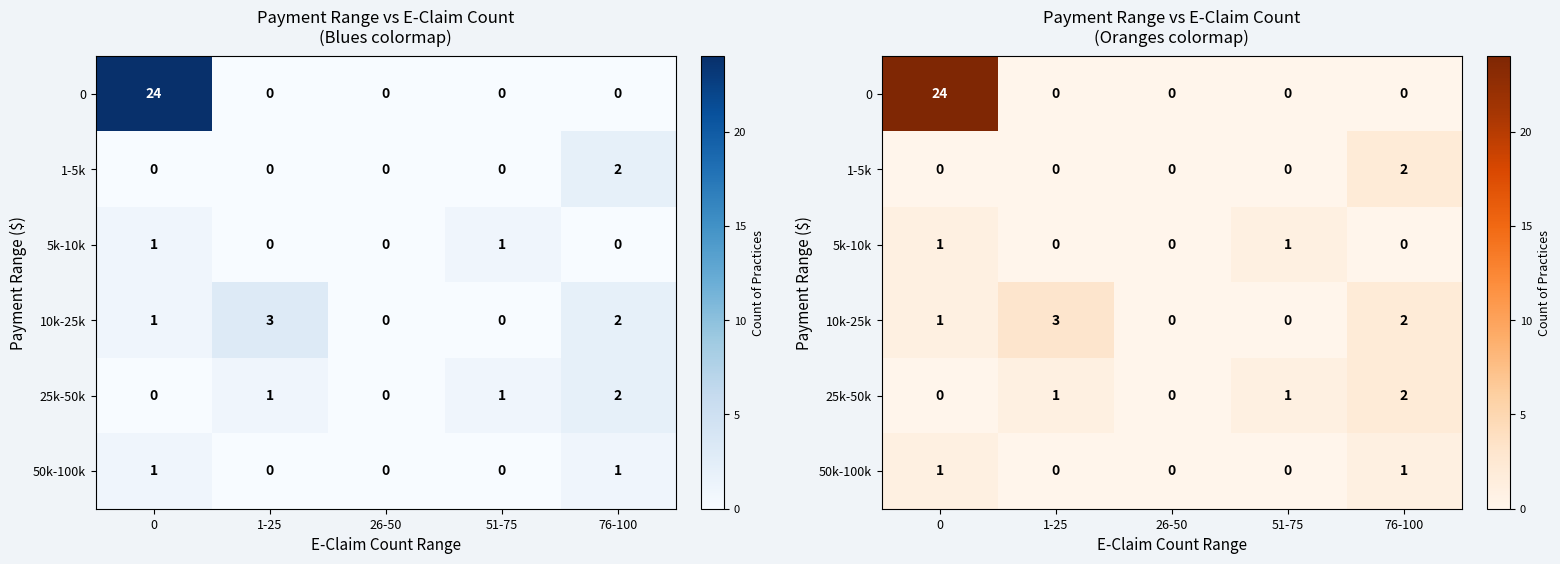

Where is 5k-10k nearest to the value 0?

1-25